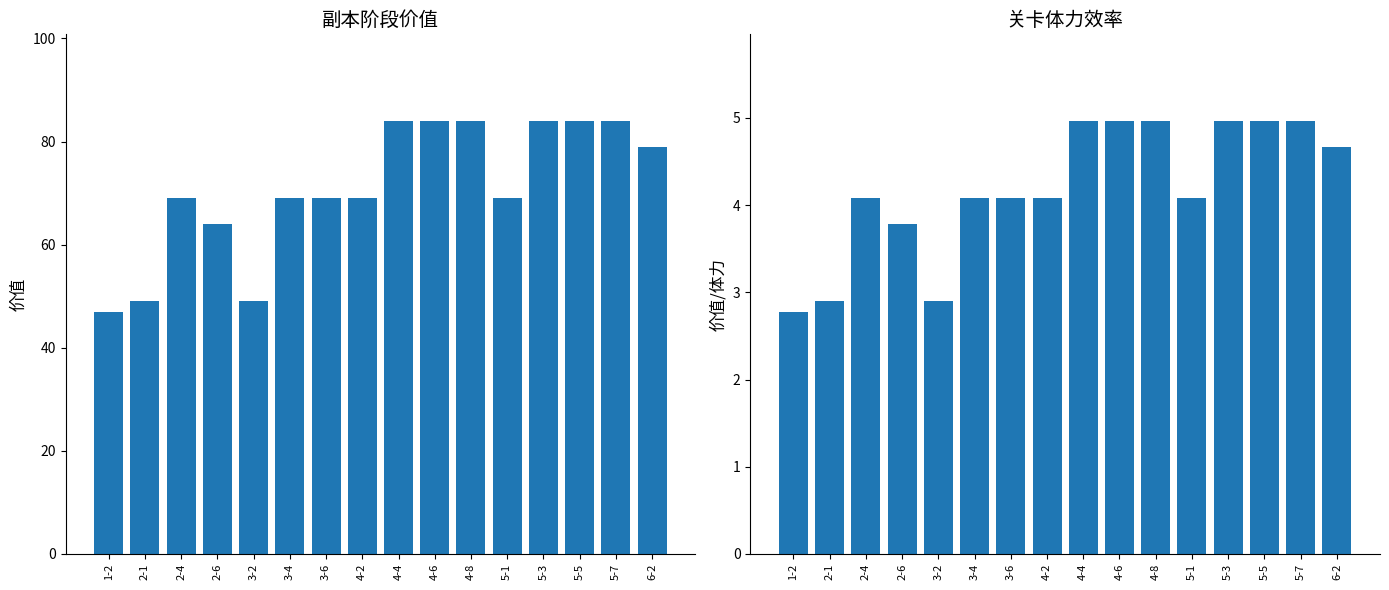

Where does the 价值 series first go above 69?

4-4